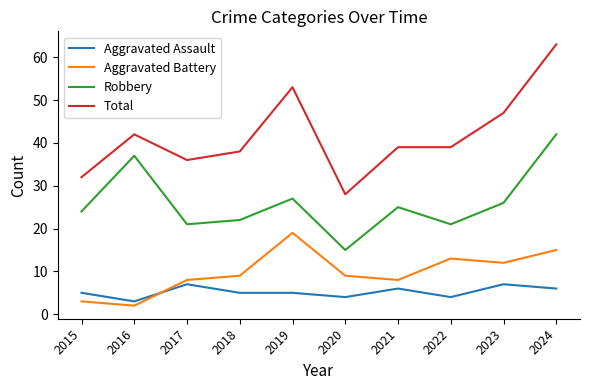

What is the spread (max minus min) of values at 2018?

33